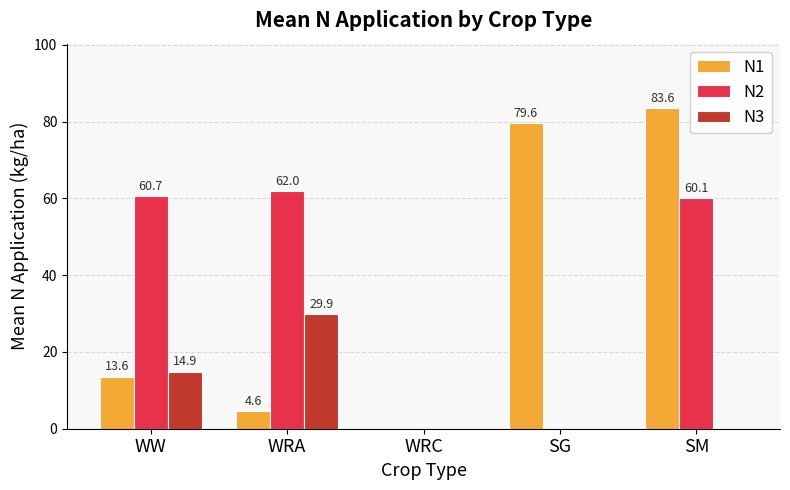

What is the sum of all N3 values?

44.8